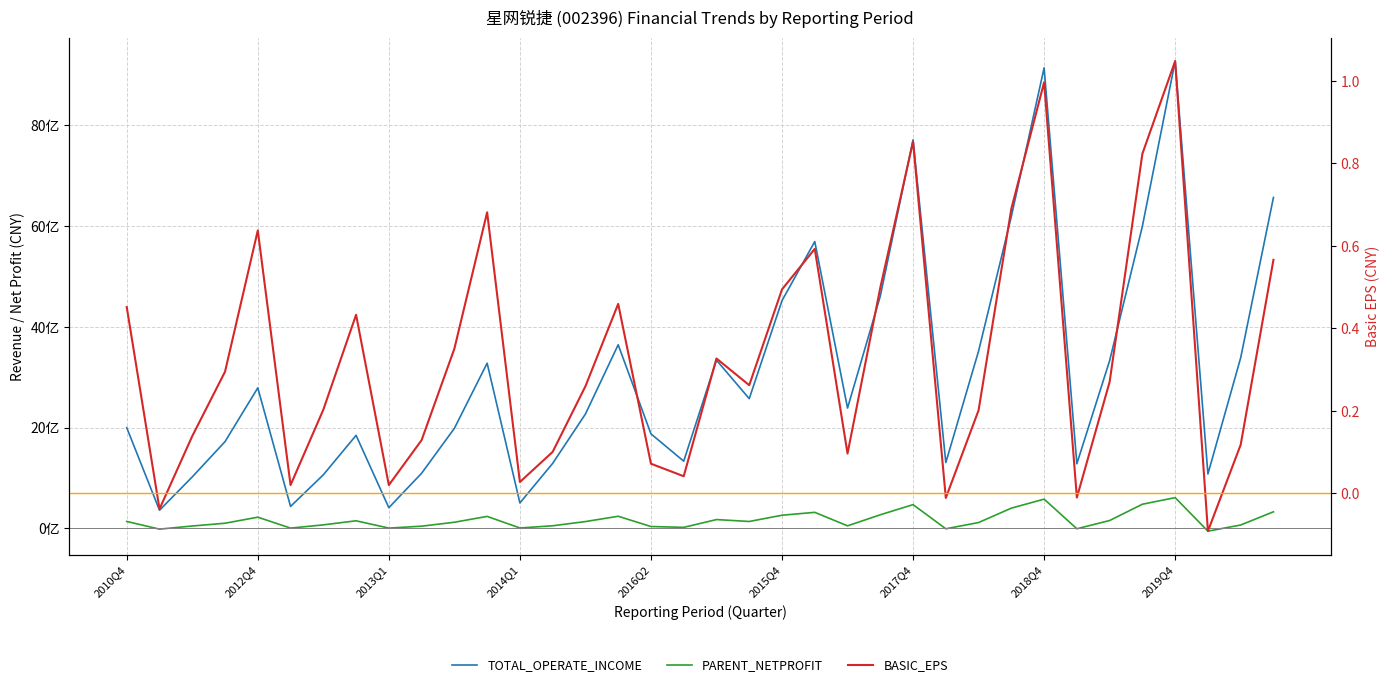

How many series are shown in this chart?

3